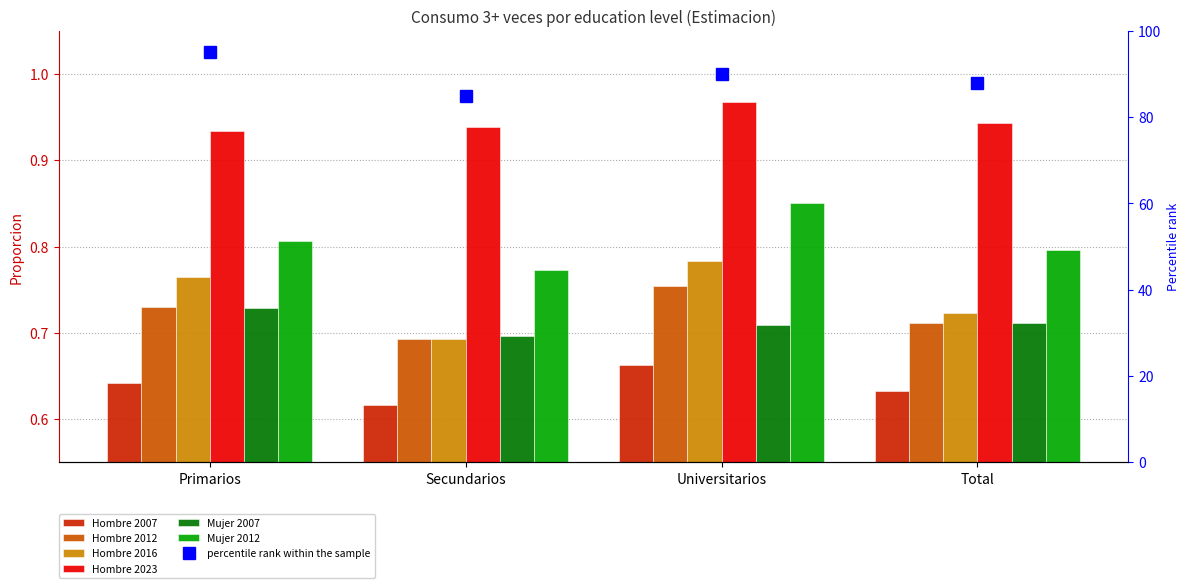

Which label corresponds to the largest value in the chart?

Universitarios